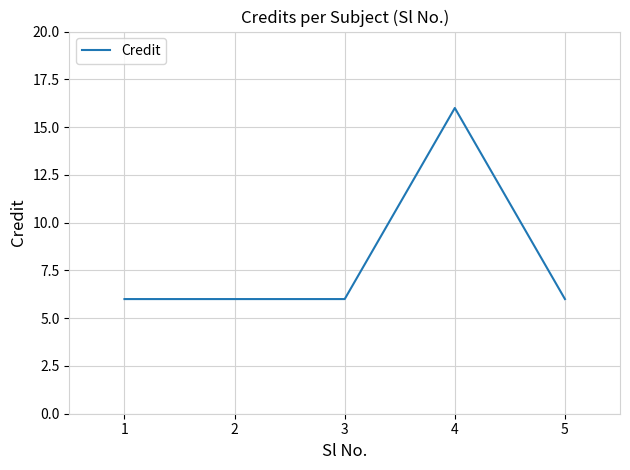

What is the change in value from 4 to 5?

-10